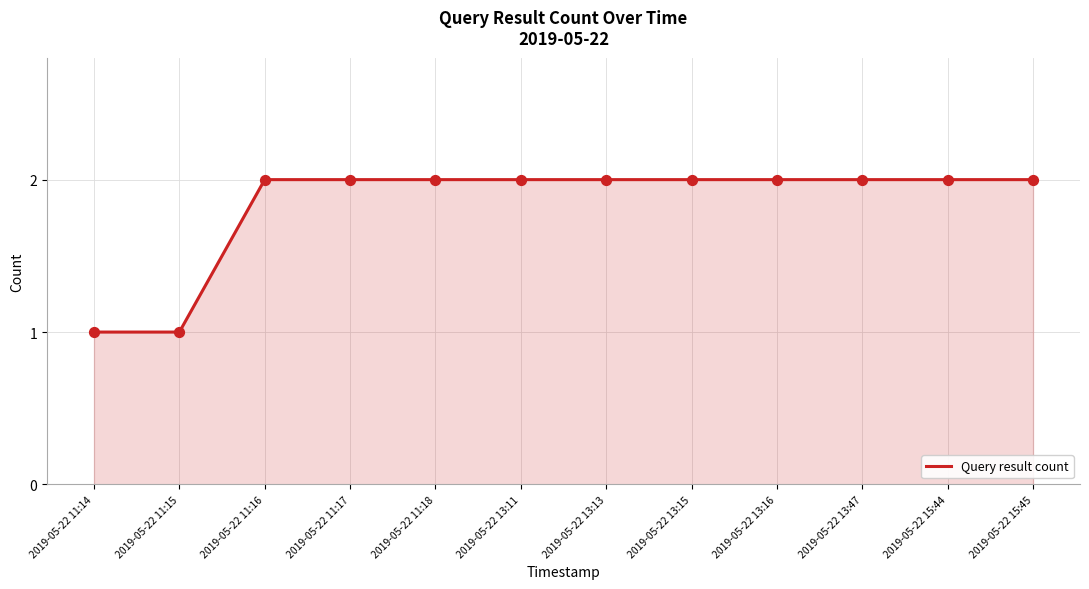

What is the change in value from 2019-05-22 11:15 to 2019-05-22 13:11?

+1